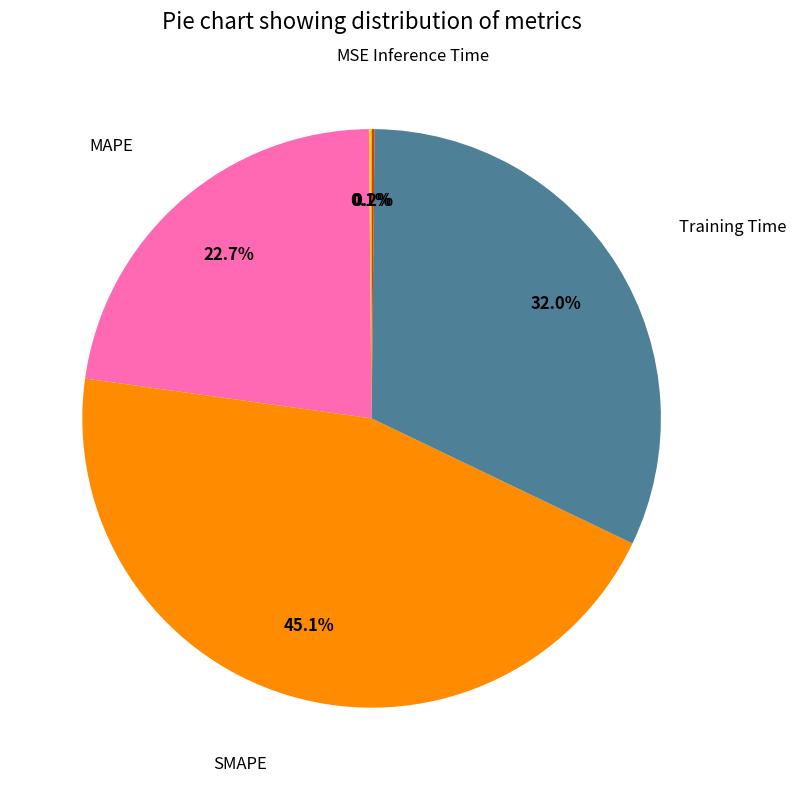

To the nearest percent, what is the average slice percentage?

20%